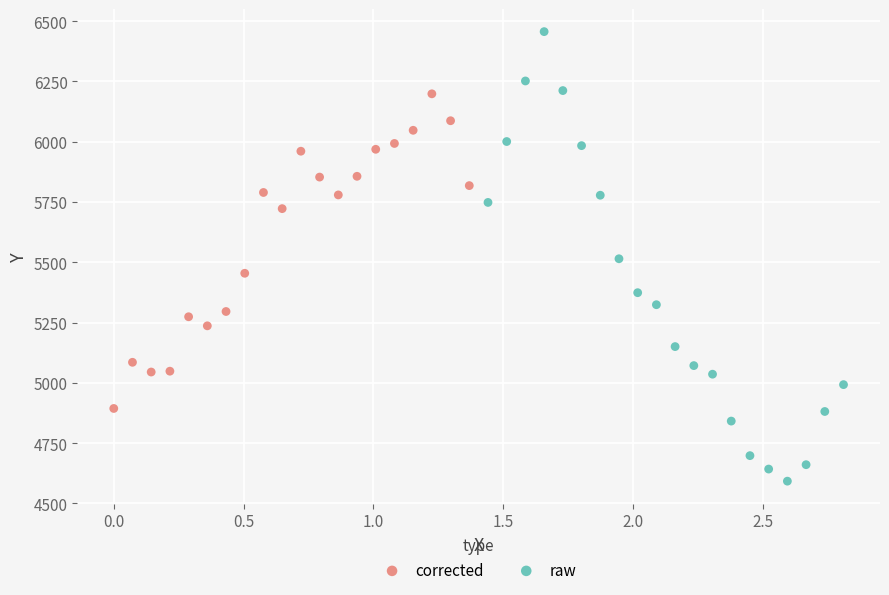

Which series has the widest spread of Y values?

raw